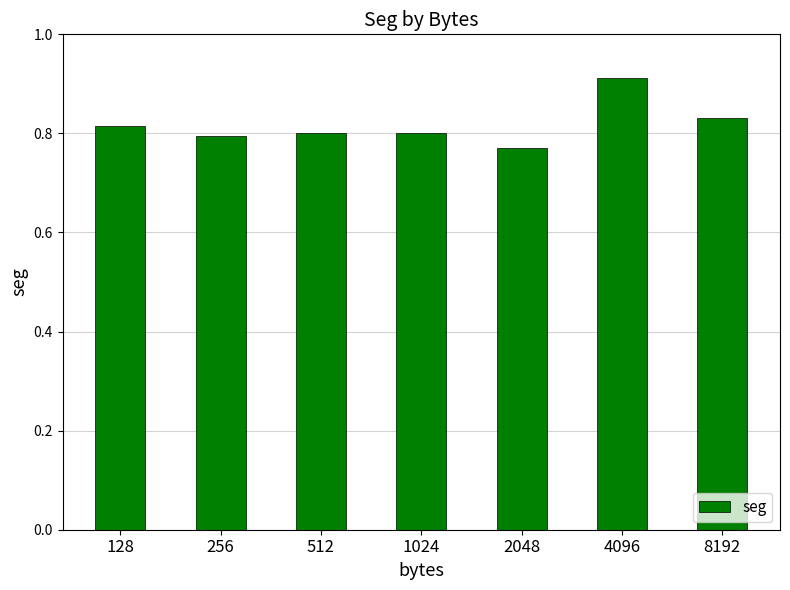

Are the bars horizontal?

No